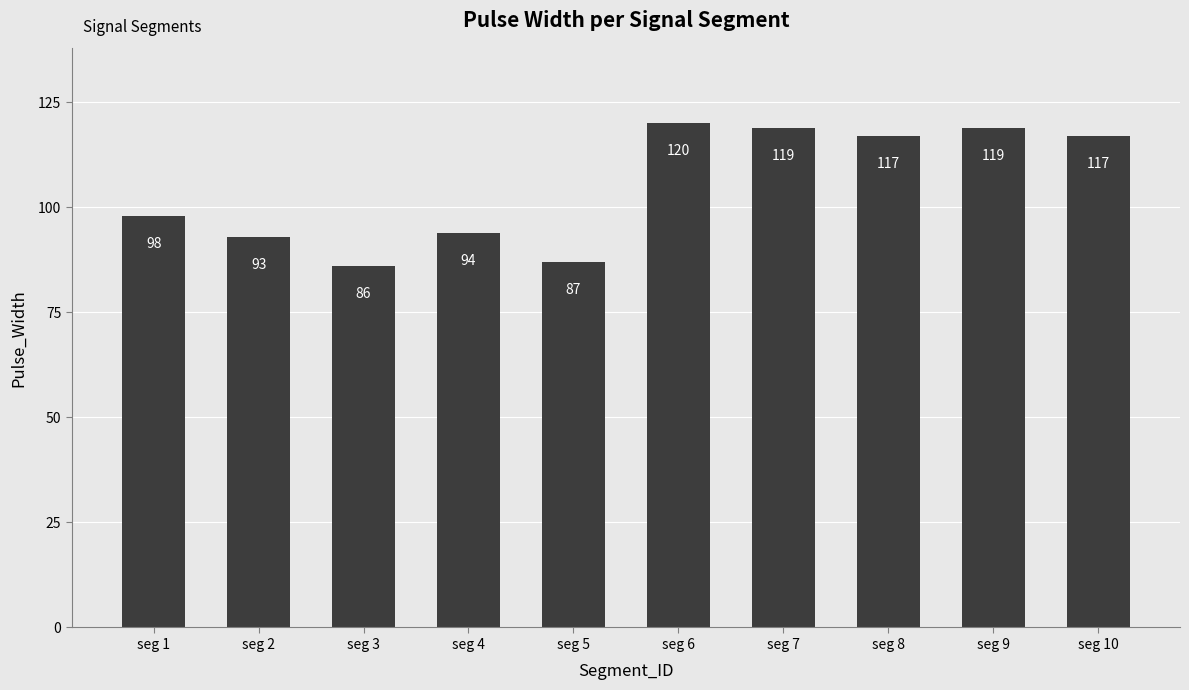

At which category does the chart reach its peak across all series?

seg 6